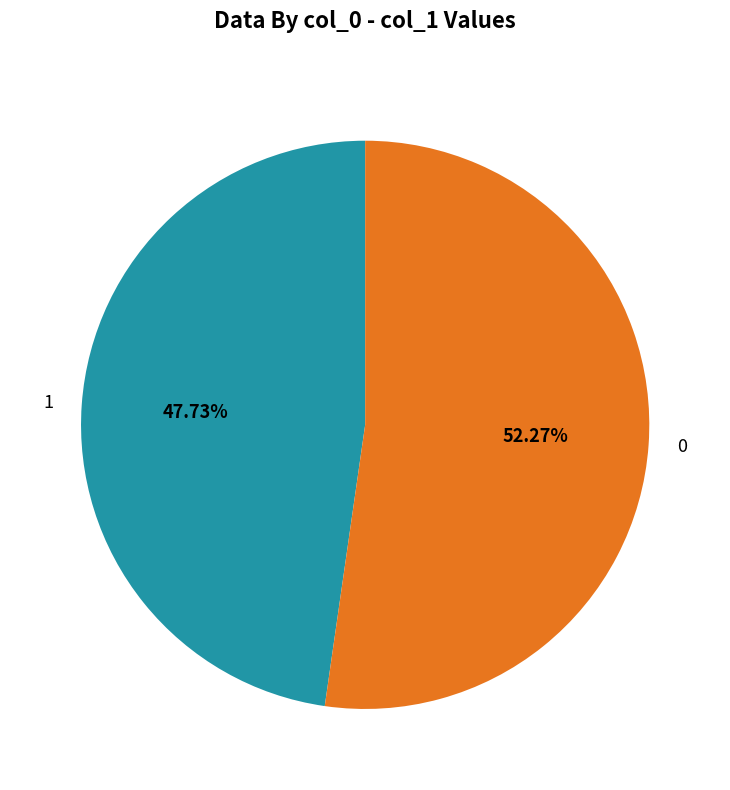

To the nearest percent, what portion does 1 represent?

48%